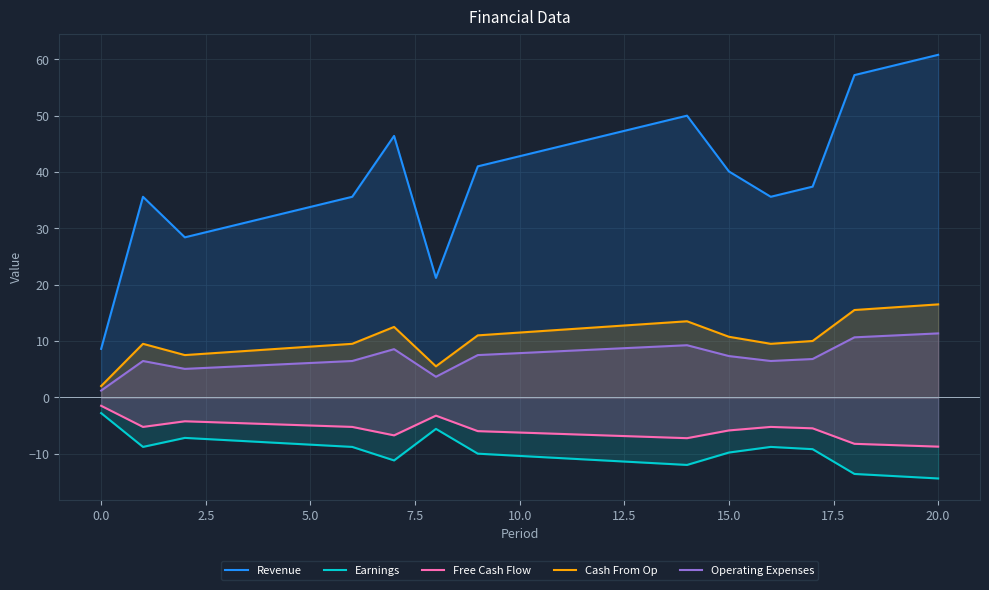

Is it true that Free Cash Flow equals -2.0 at 20.0?

False